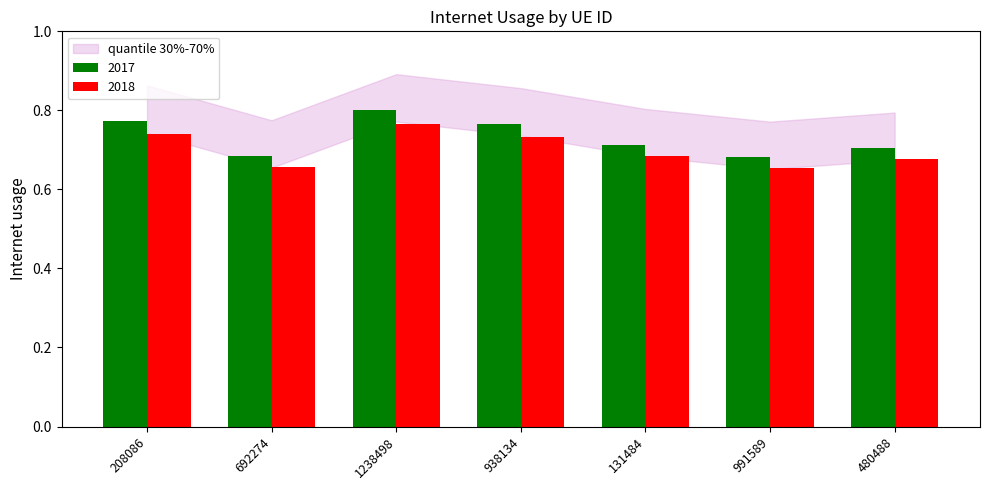

Which label corresponds to the largest value in the chart?

1238498